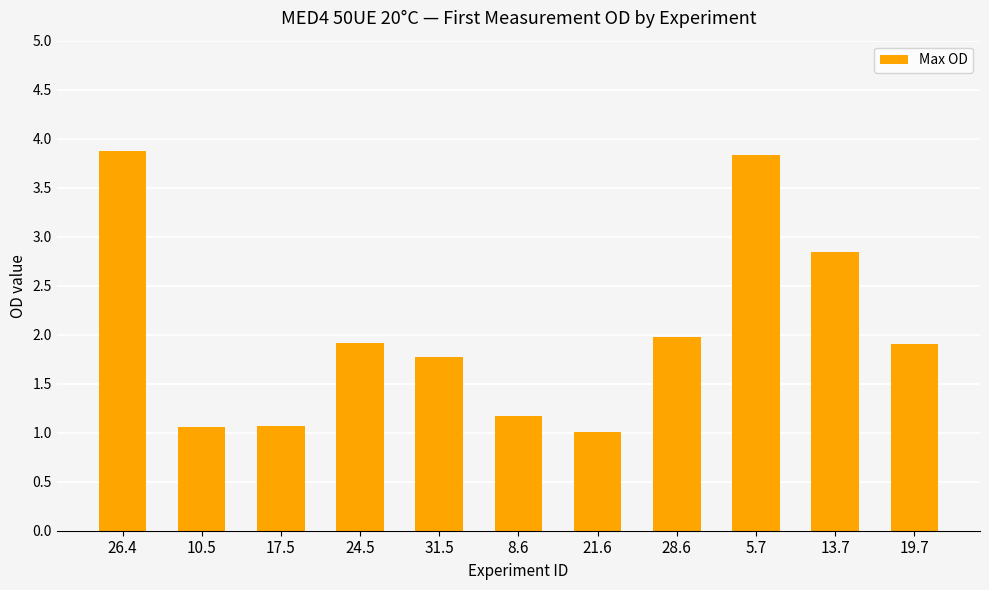

The value at 21.6 is 1.0. True or false?

True